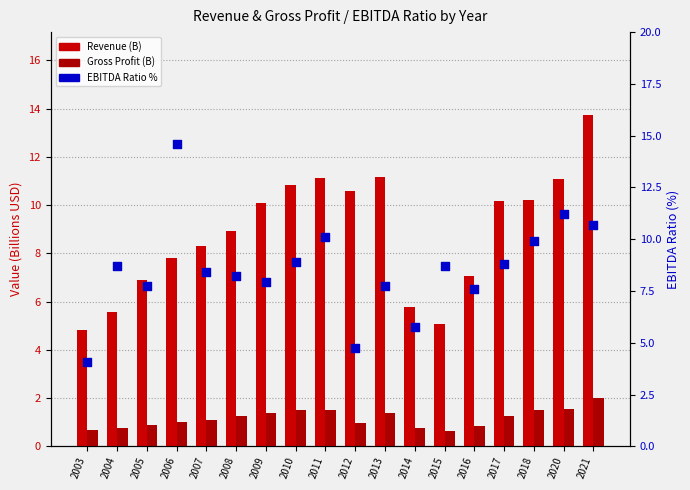

Which series has the largest Y range (max minus min)?

EBITDA Ratio %